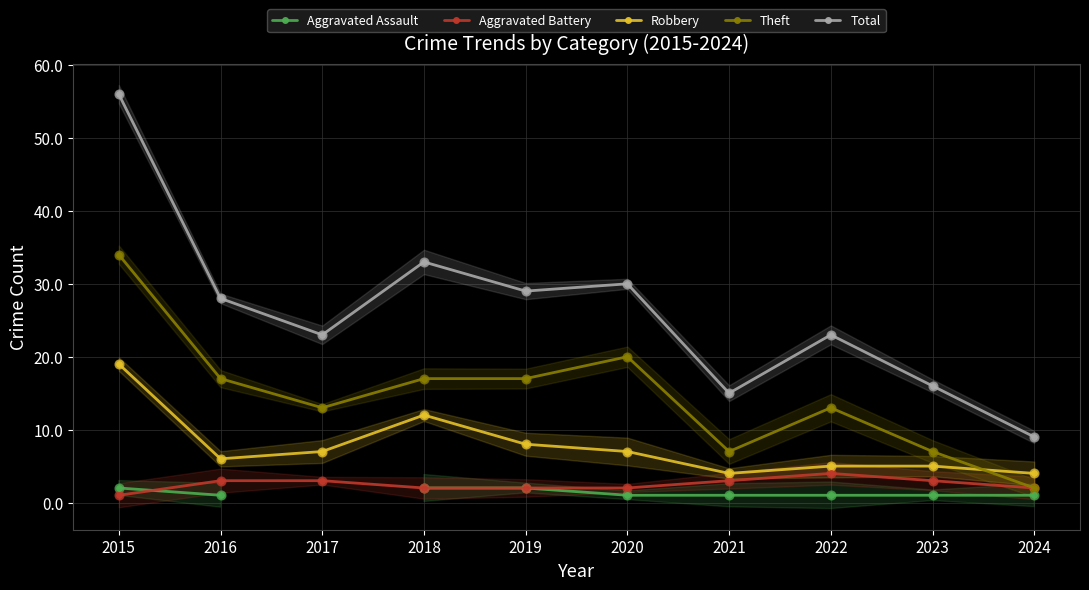

What is the total value across all series at 2021?

30.0